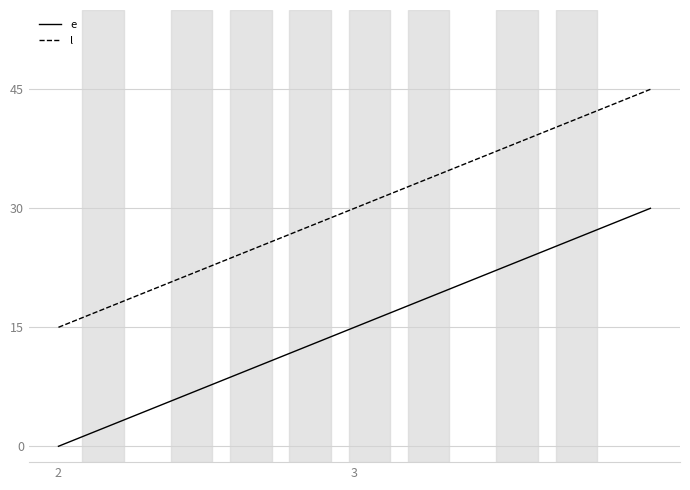

What is the sum of all e values?

45